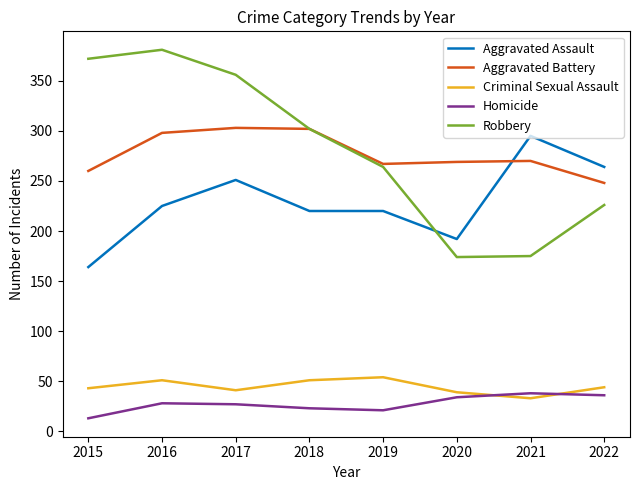

What is the sum of all Robbery values?

2250